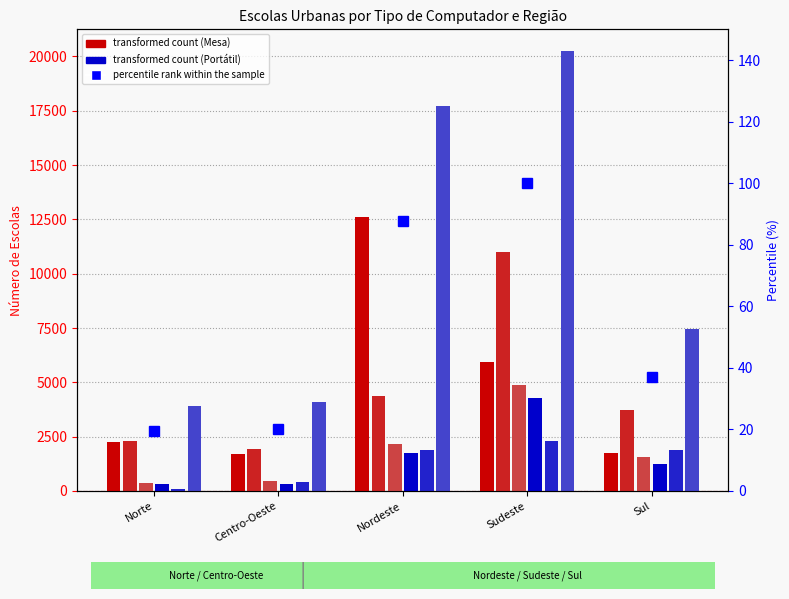

How many values in the Até 5 (Mesa) series are below 2266?

2